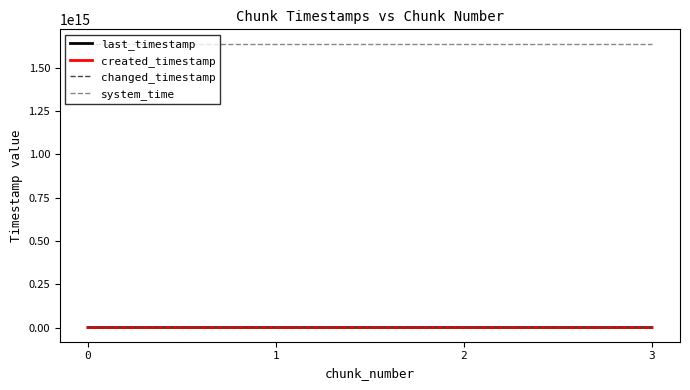

Does the chart have visible grid lines?

No